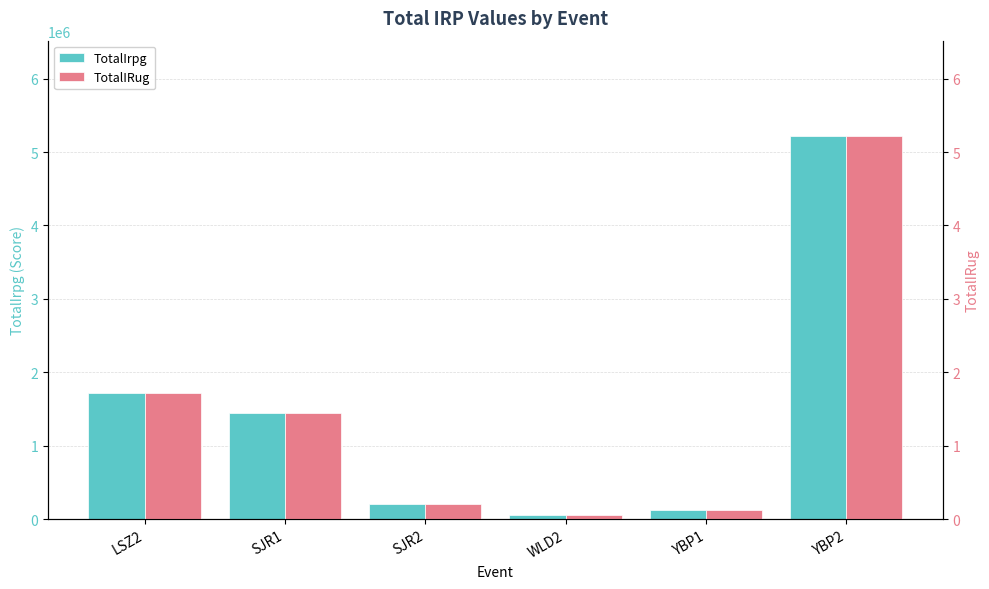

What is the total value across all series at YBP1?

126637.6